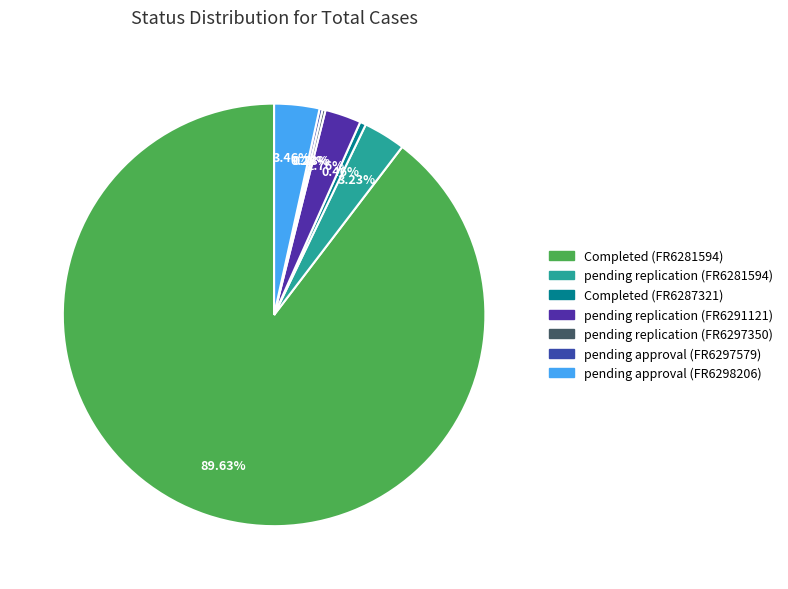

Count the number of slices in the pie.

7